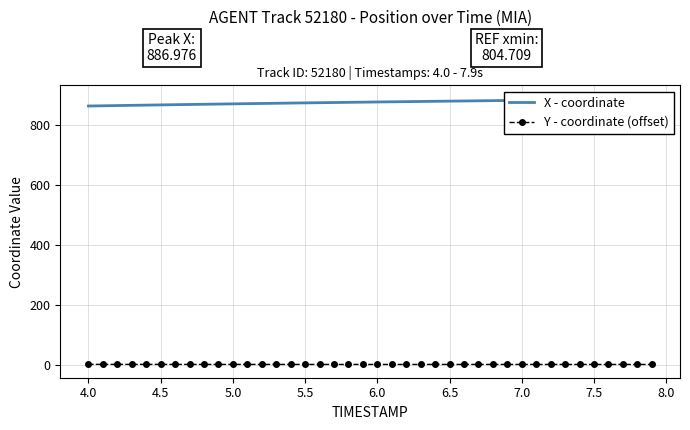

True or false: Y - coordinate (offset) and X - coordinate intersect in this chart.

False